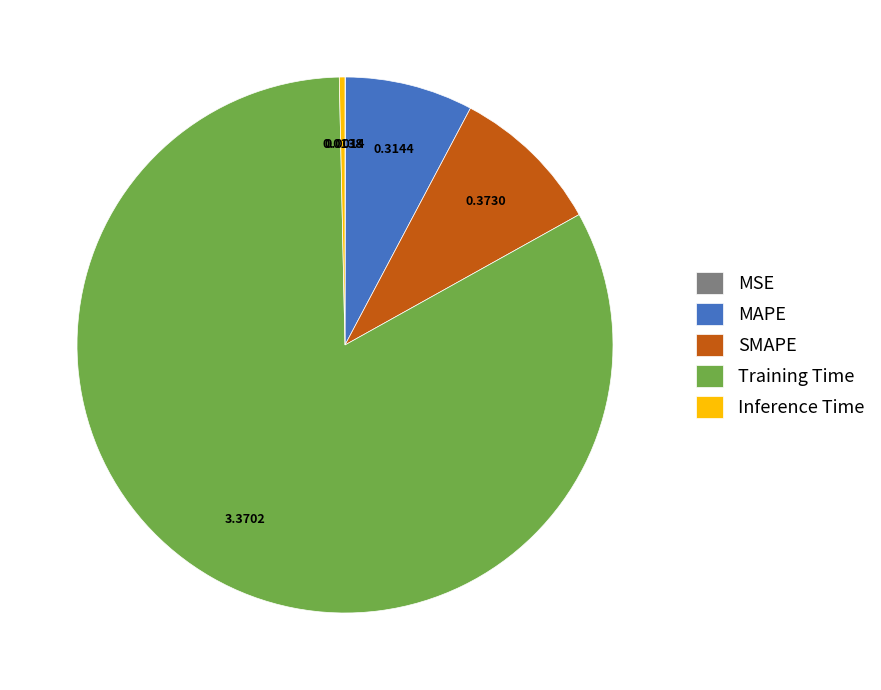

Which has a higher value, Training Time or MAPE?

Training Time